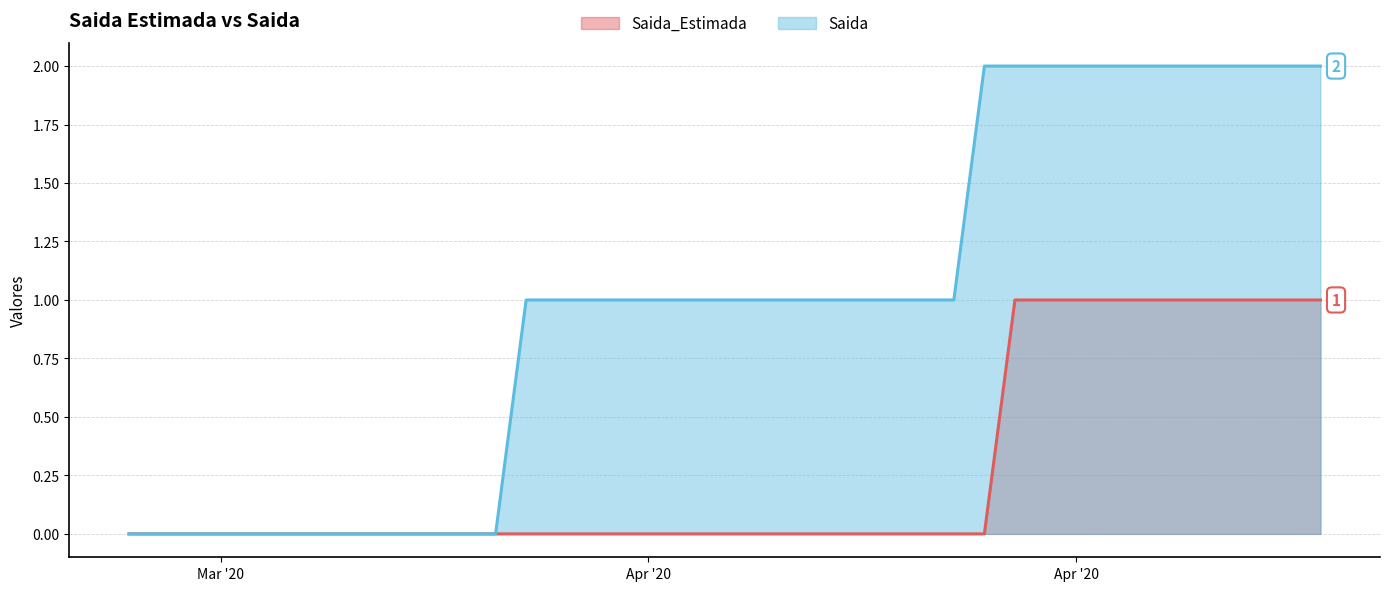

True or false: Saida_Estimada and Saida cross at least once.

False